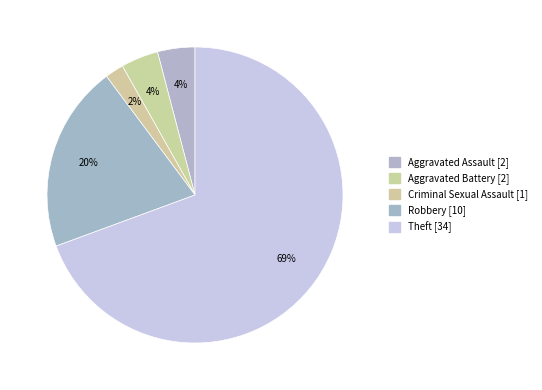

To the nearest percent, what portion does Aggravated Battery represent?

4%